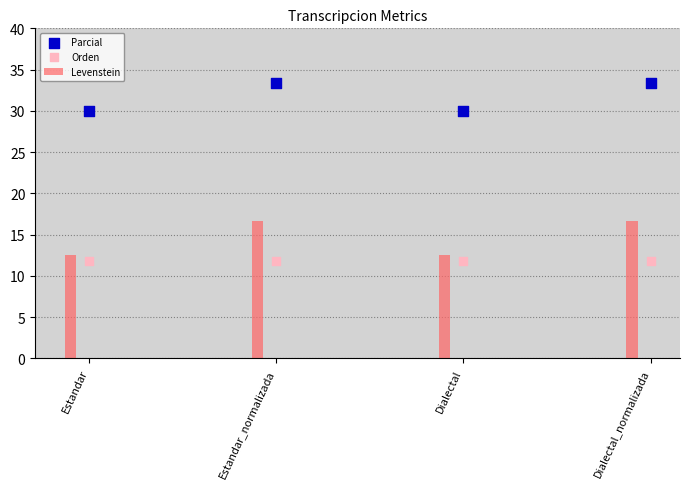

At how many categories does at least one series exceed 32?

2